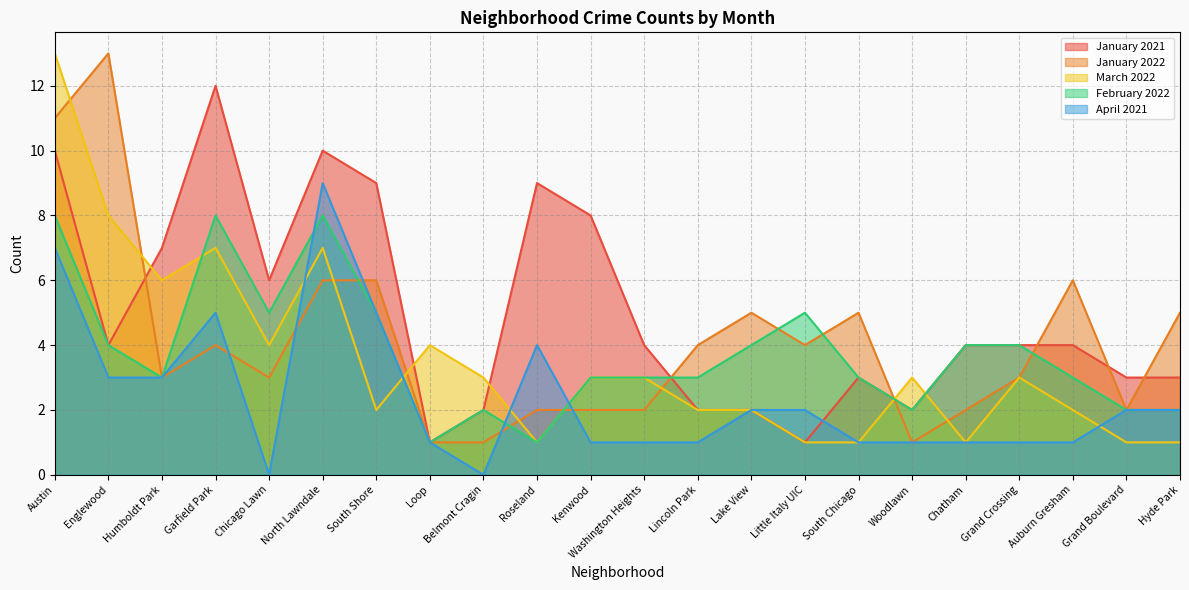

How many values in April 2021 are above zero?

20